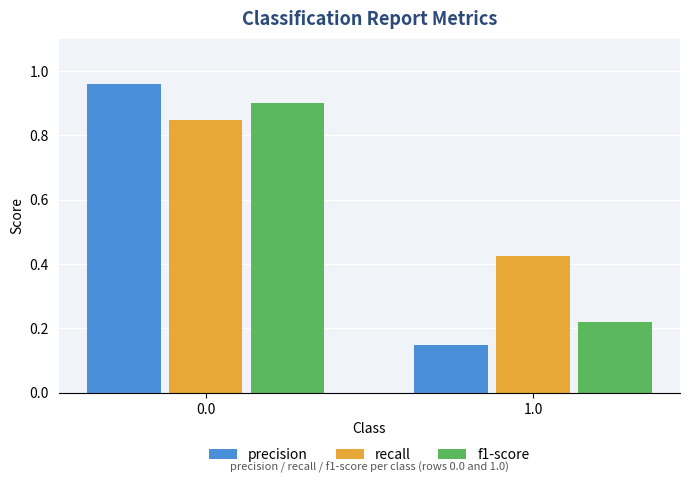

What are all the series names shown in the legend?

precision, recall, f1-score